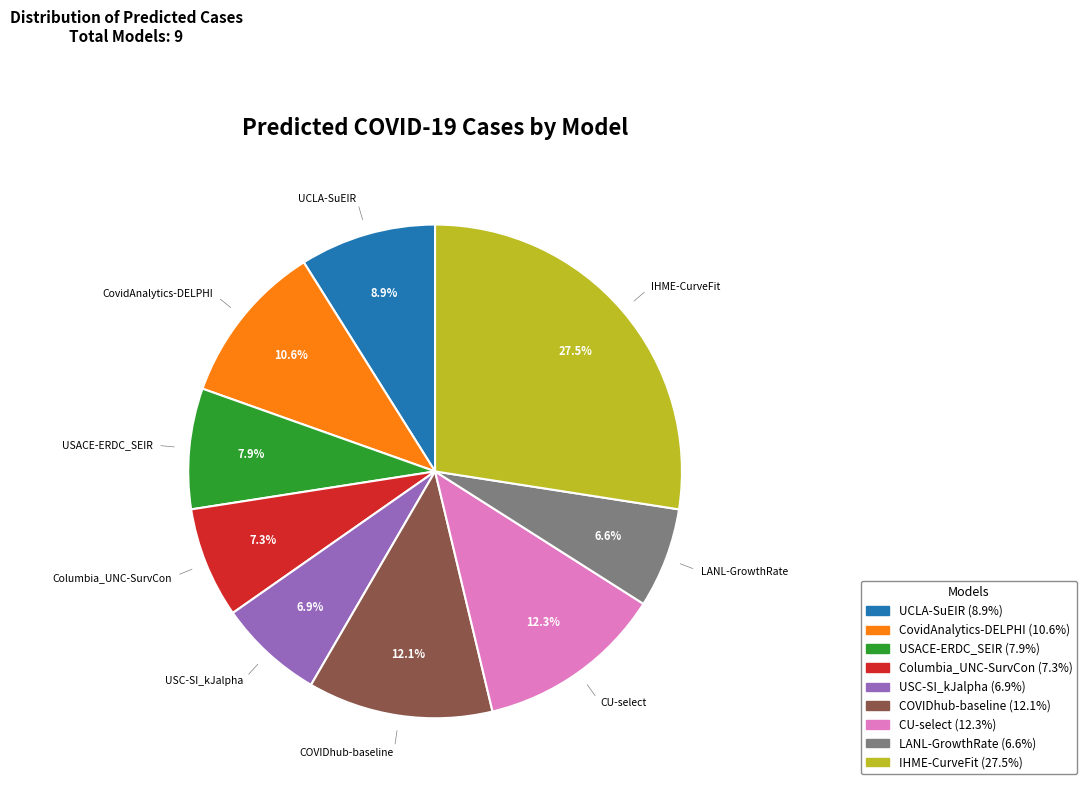

Is there a majority slice in this chart?

No